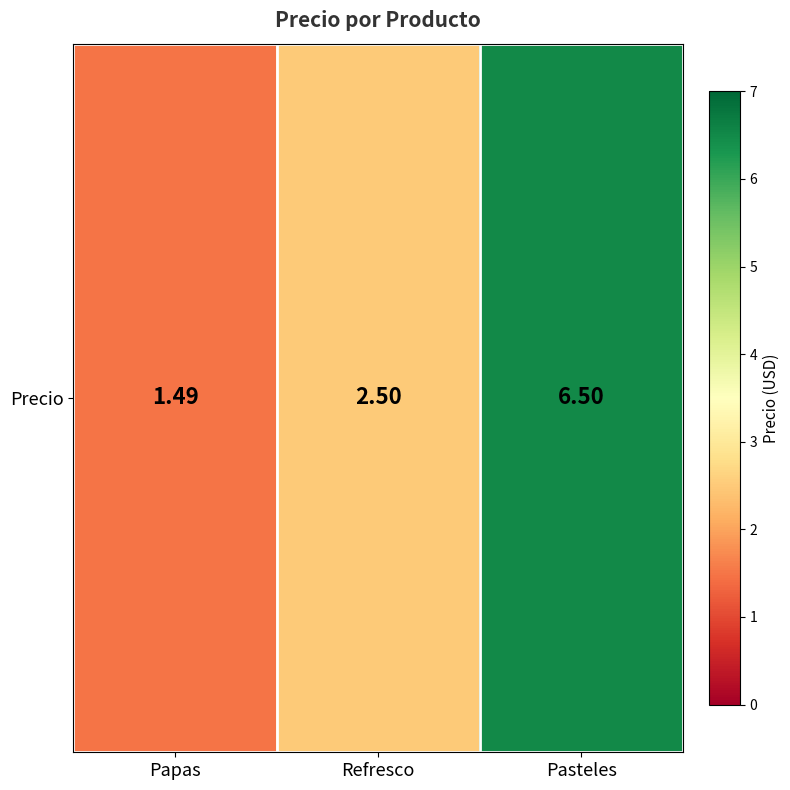

Which label corresponds to the smallest value in the chart?

Papas